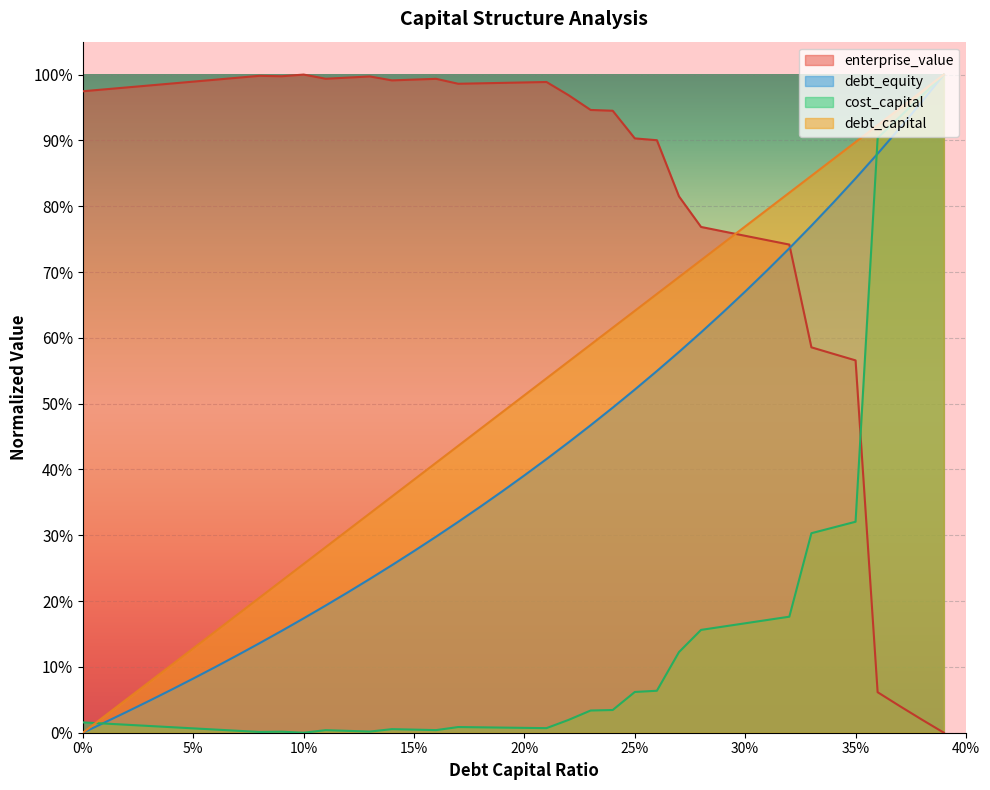

What value does the debt_equity series have at 0.26?

0.5